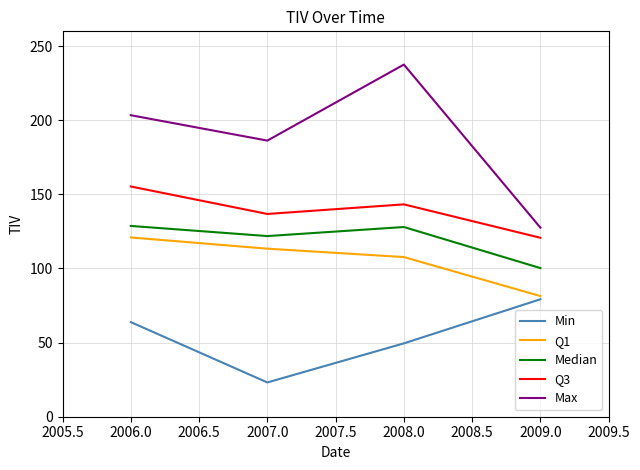

Which series has the largest range (max minus min)?

Max